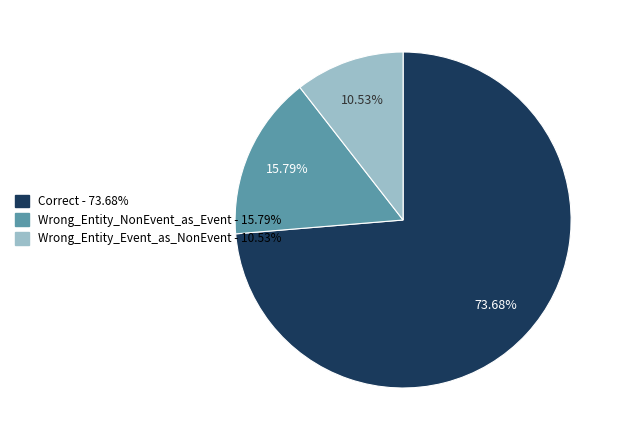

Approximately how many times larger is the value at Wrong_Entity_NonEvent_as_Event compared to Correct?

0.2